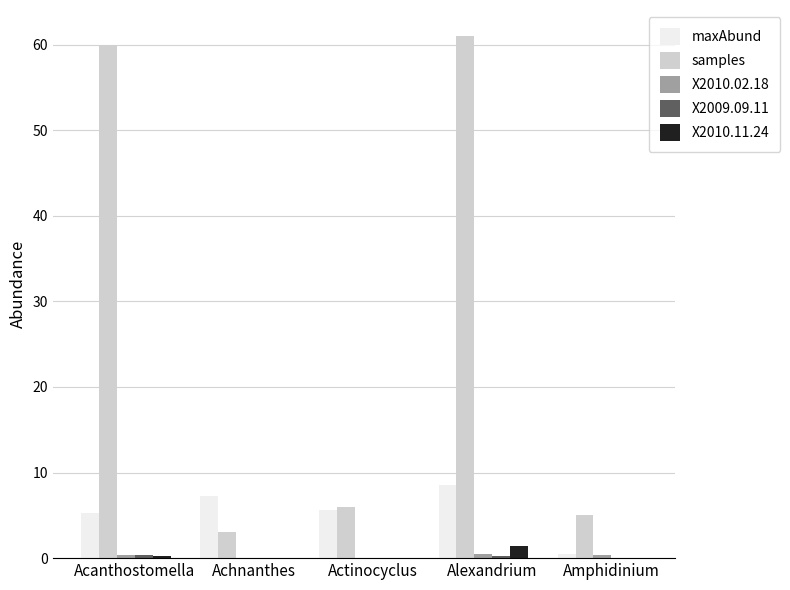

The maxAbund series shows 11.4 at Achnanthes. True or false?

False